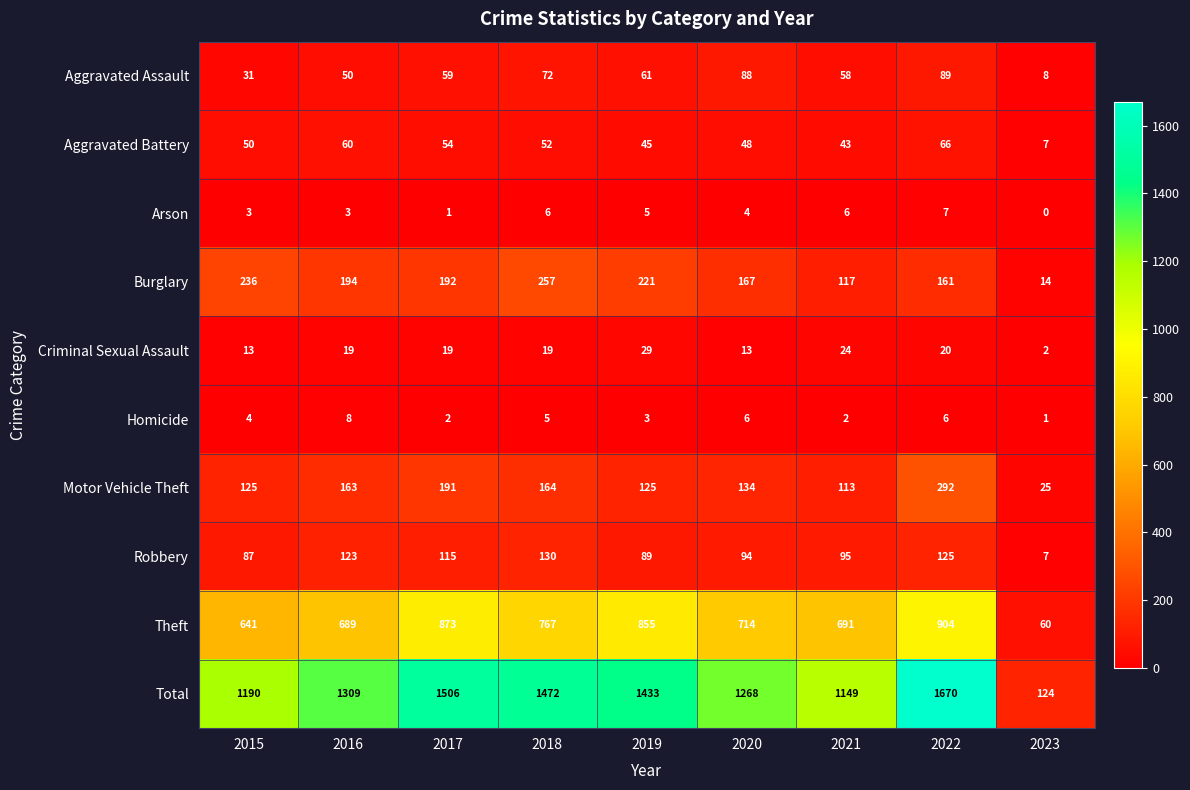

Between 2017 and 2018, which series saw the biggest shift?

Theft